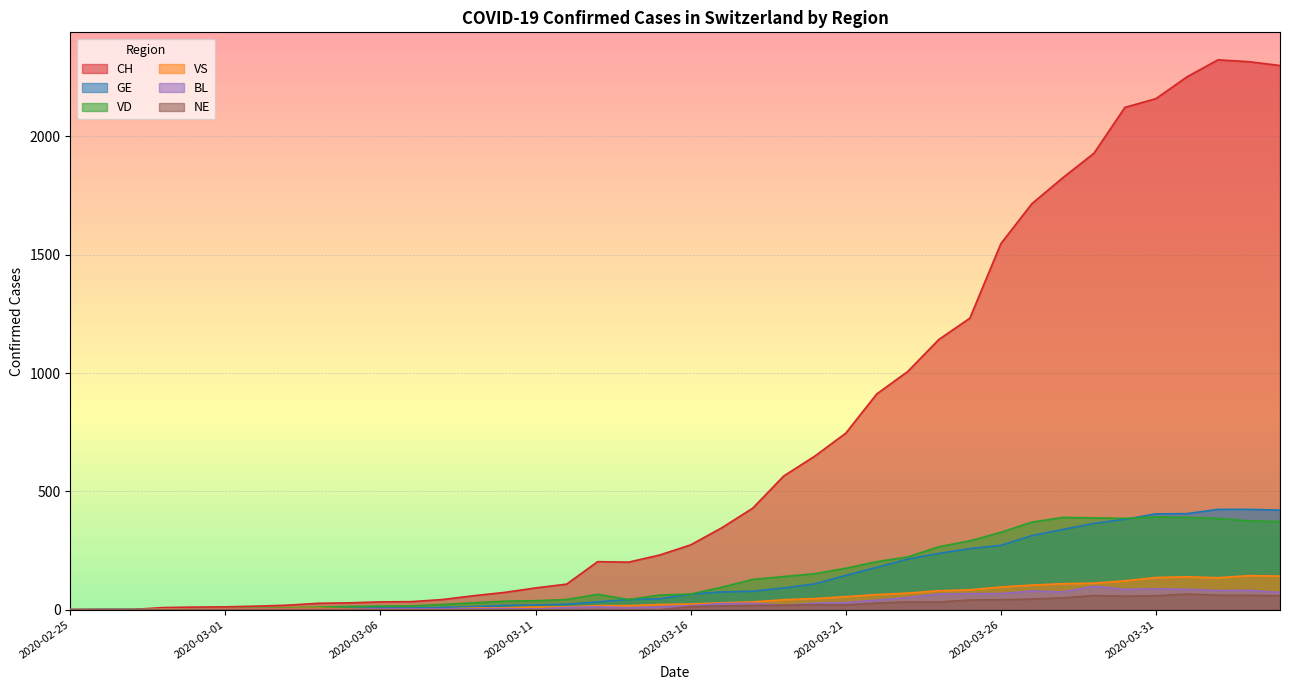

The value of VS at 2020-03-27 is 163. True or false?

False